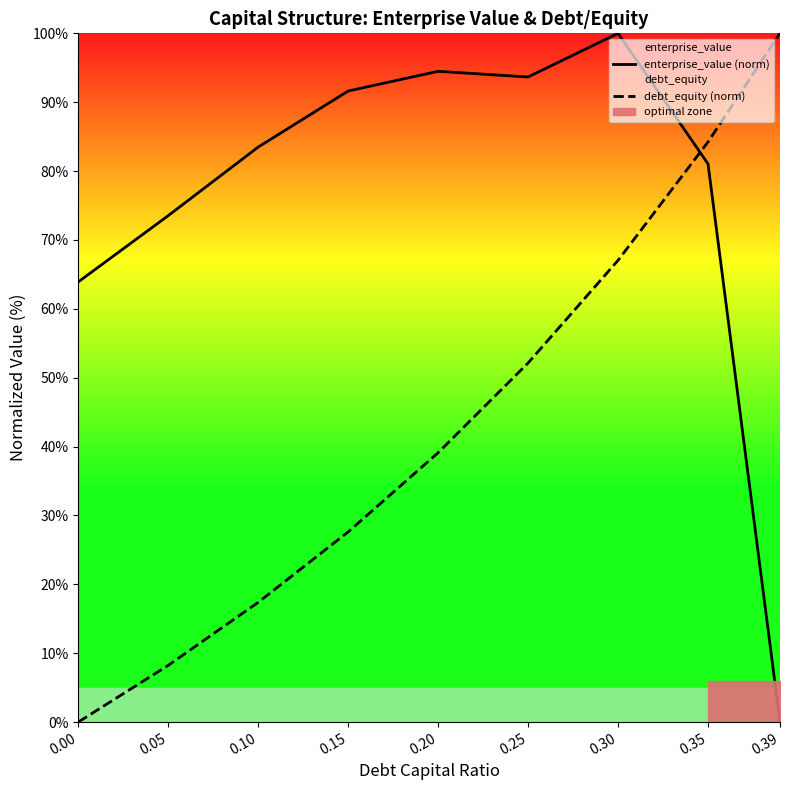

How many intersections are there between enterprise_value (norm) and debt_equity (norm)?

1